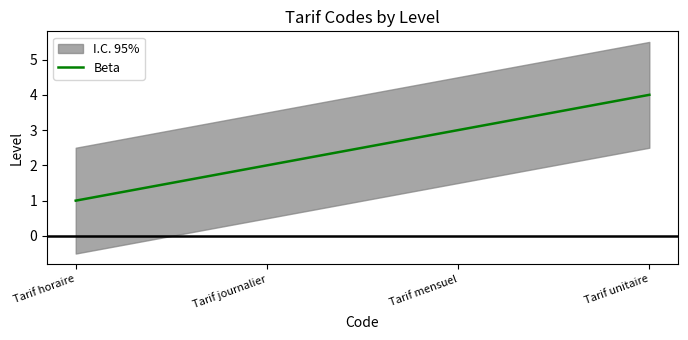

Is this an area chart (filled region under the line)?

No